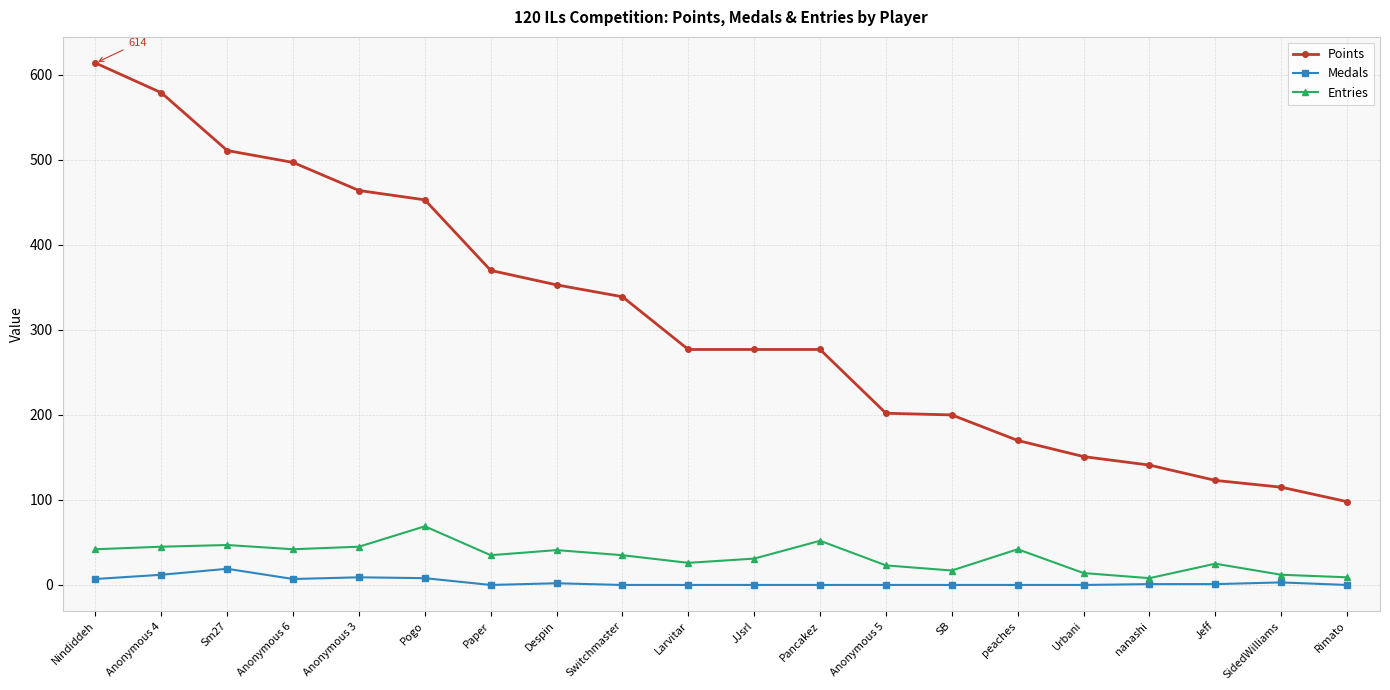

The value of Points at Pancakez is 277. True or false?

True